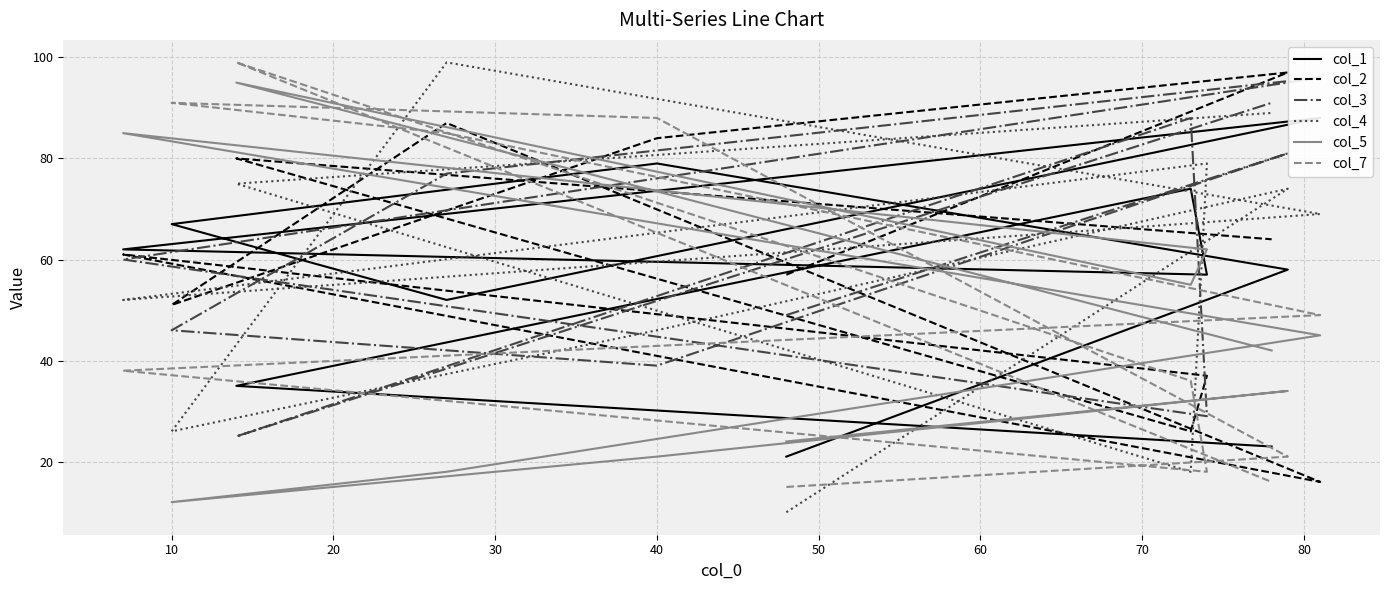

At how many categories does at least one series exceed 62?

10